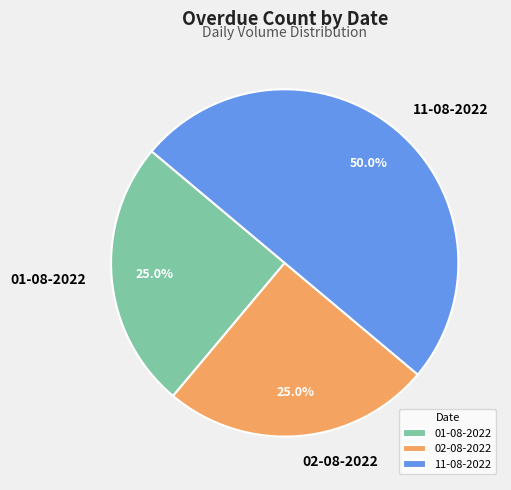

Is 02-08-2022 the majority of the pie?

No